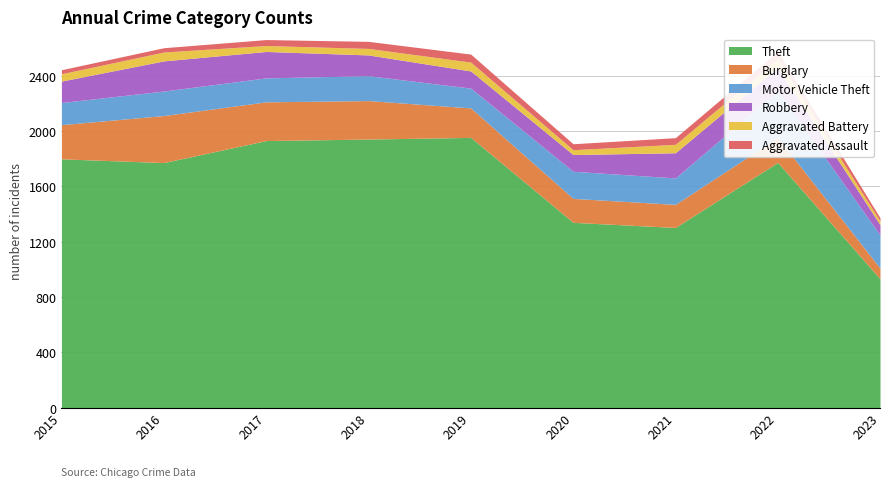

What are all the series names shown in the legend?

Theft, Burglary, Motor Vehicle Theft, Robbery, Aggravated Battery, Aggravated Assault